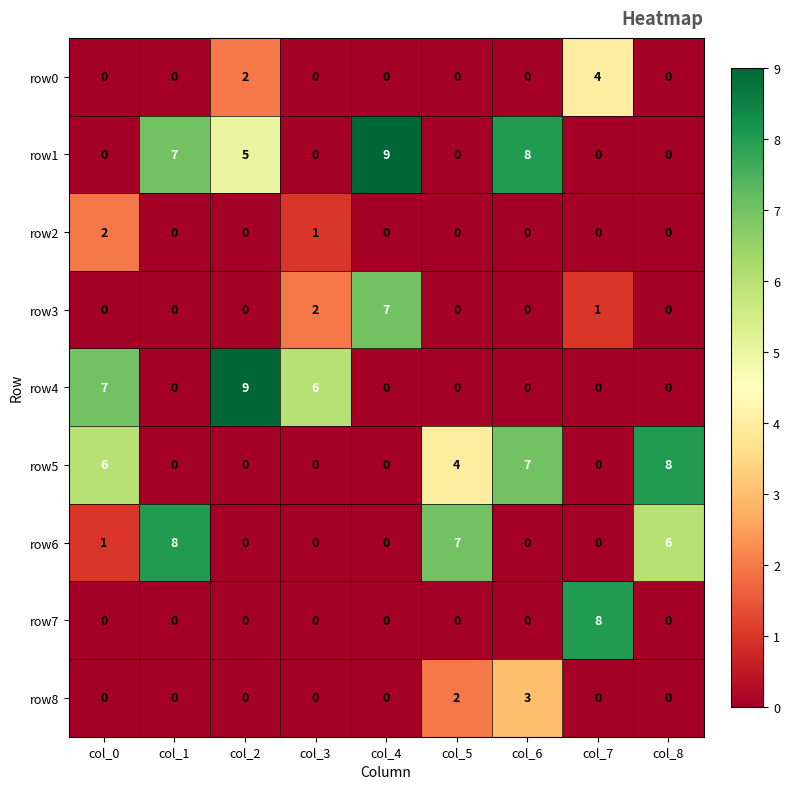

Between col_1 and col_4, which series saw the biggest shift?

row6